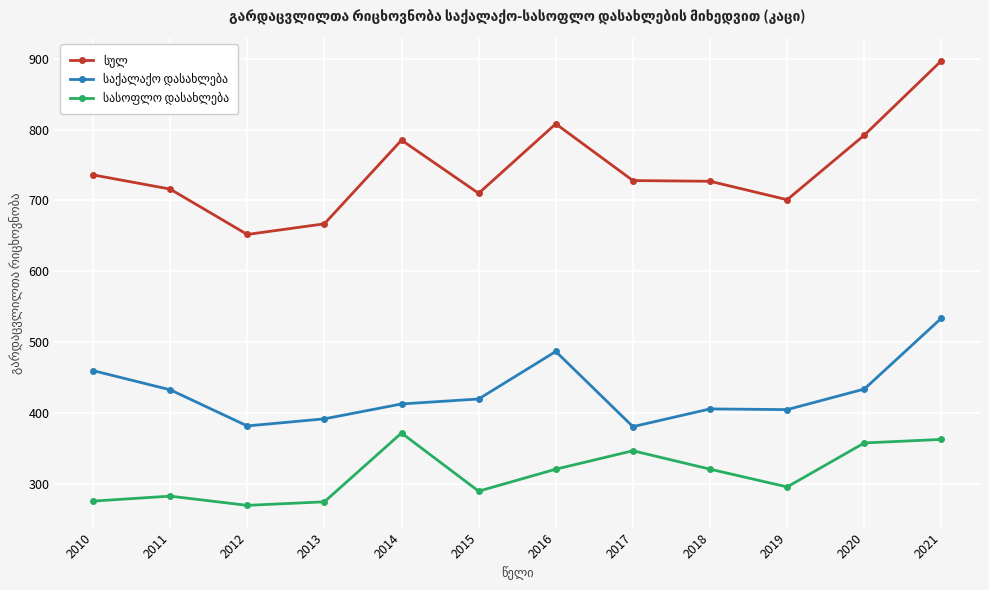

At which category is the sum across all series the highest?

2021